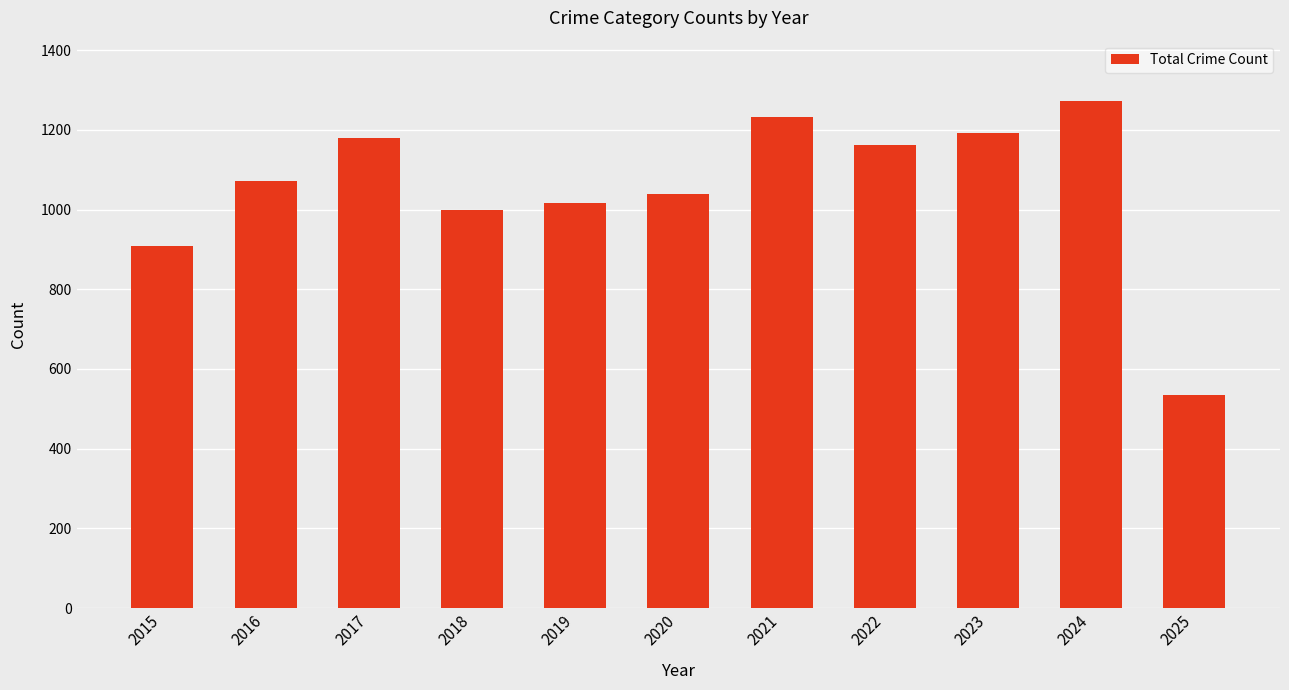

Reading left to right, transcribe all the data shown in this chart.

908	1072	1180	1000	1016	1040	1231	1162	1191	1271	535